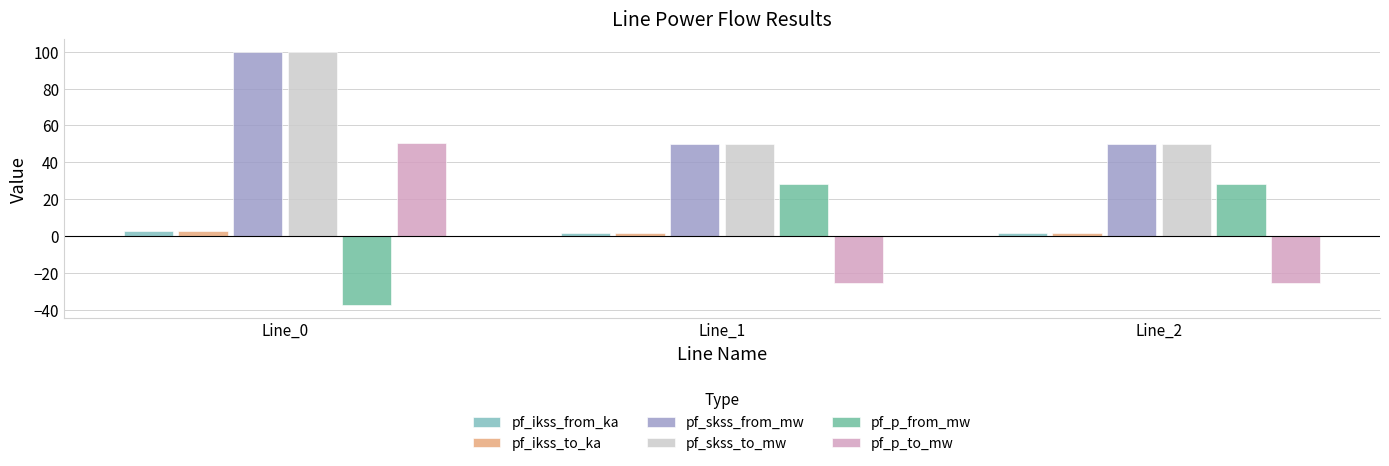

What is the value of the pf_skss_to_mw bar at the 3rd from the left?

49.9